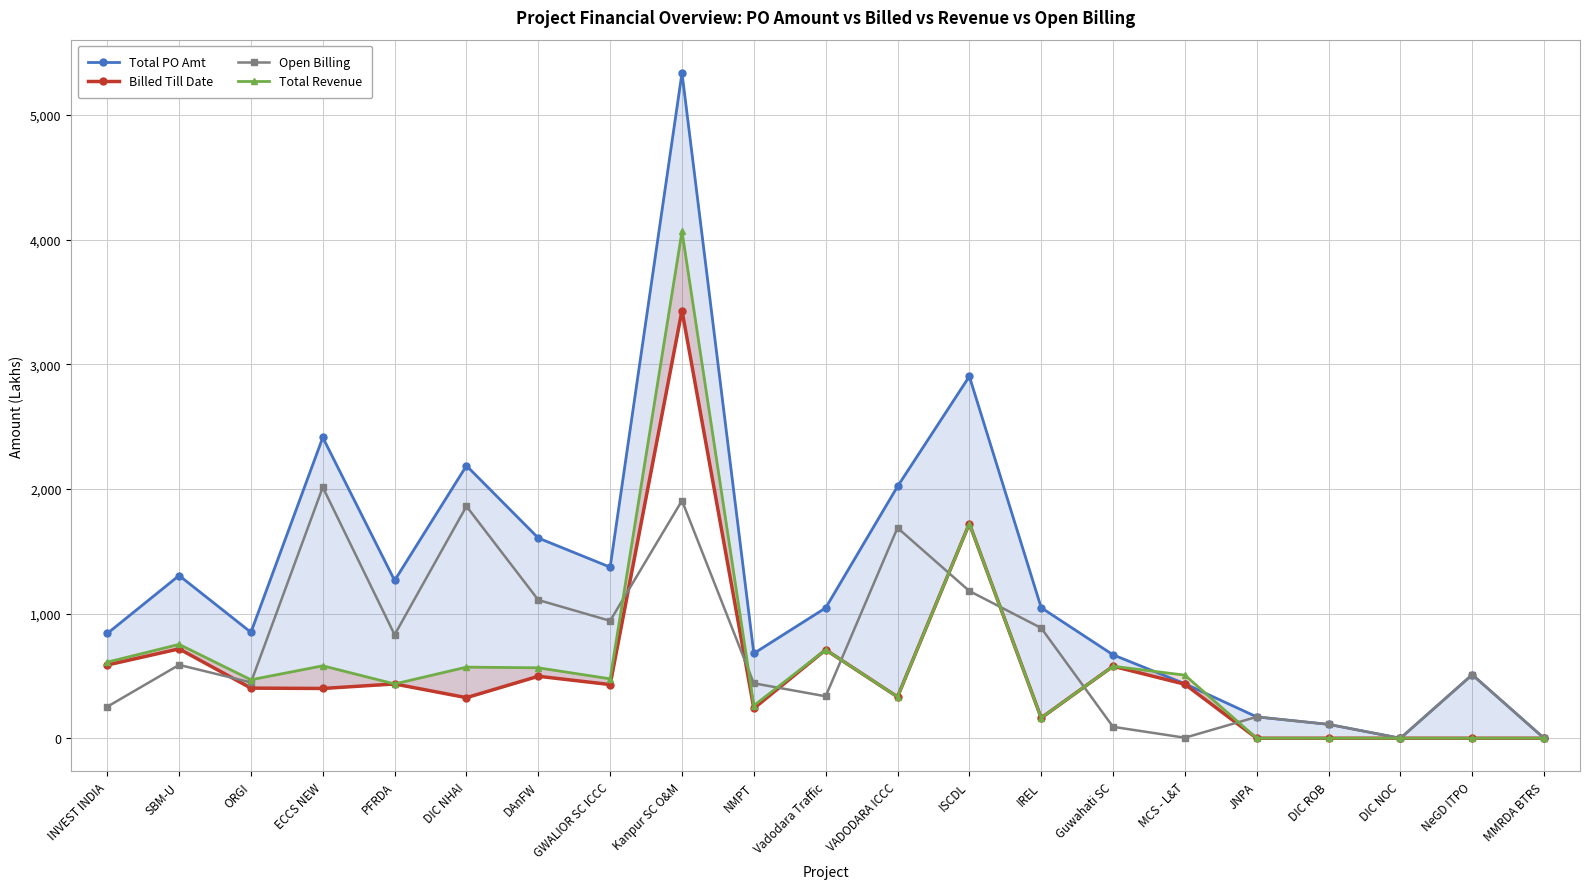

True or false: Billed Till Date and Total PO Amt intersect in this chart.

False